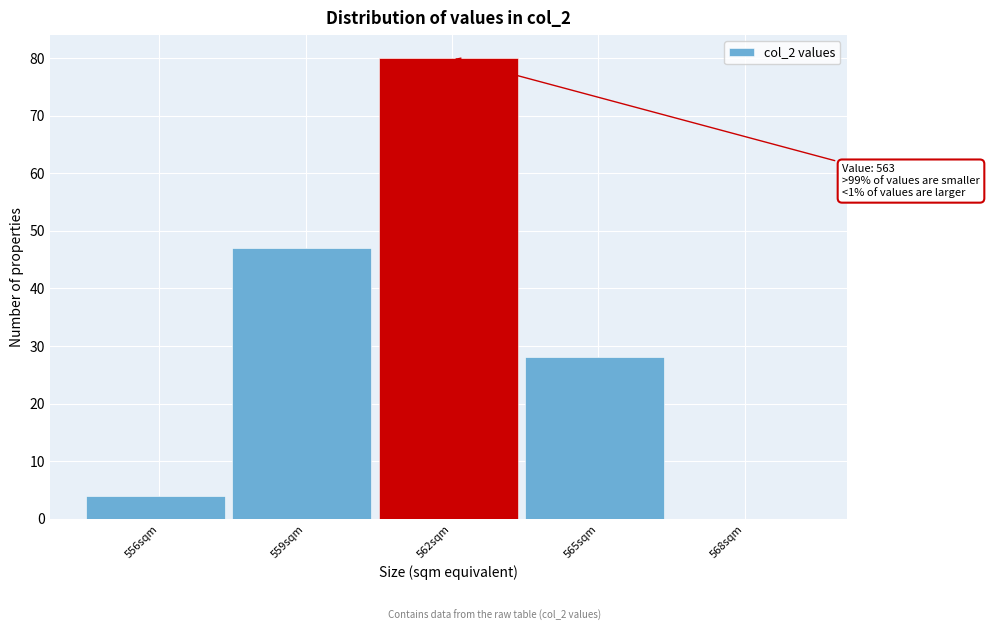

Which range on the x-axis has the tallest bar?

560.5 to 563.5